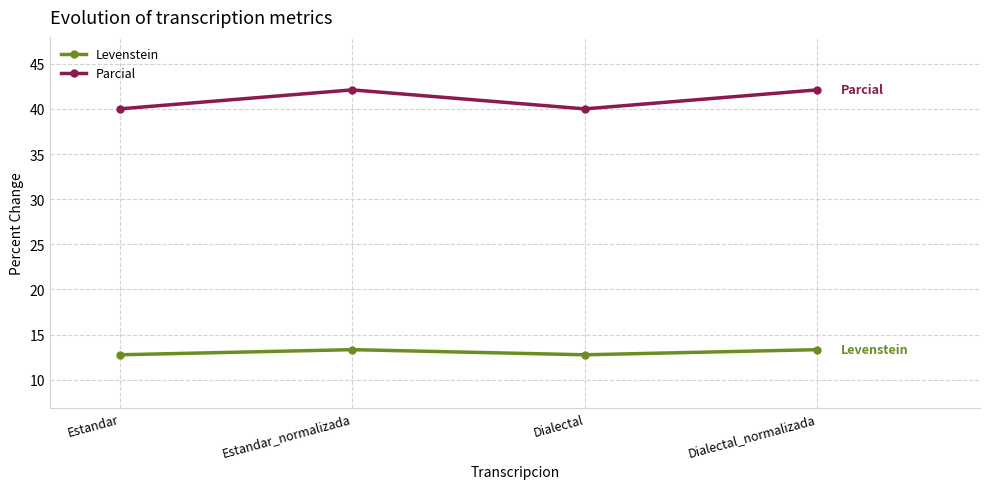

True or false: Parcial and Levenstein cross at least once.

False